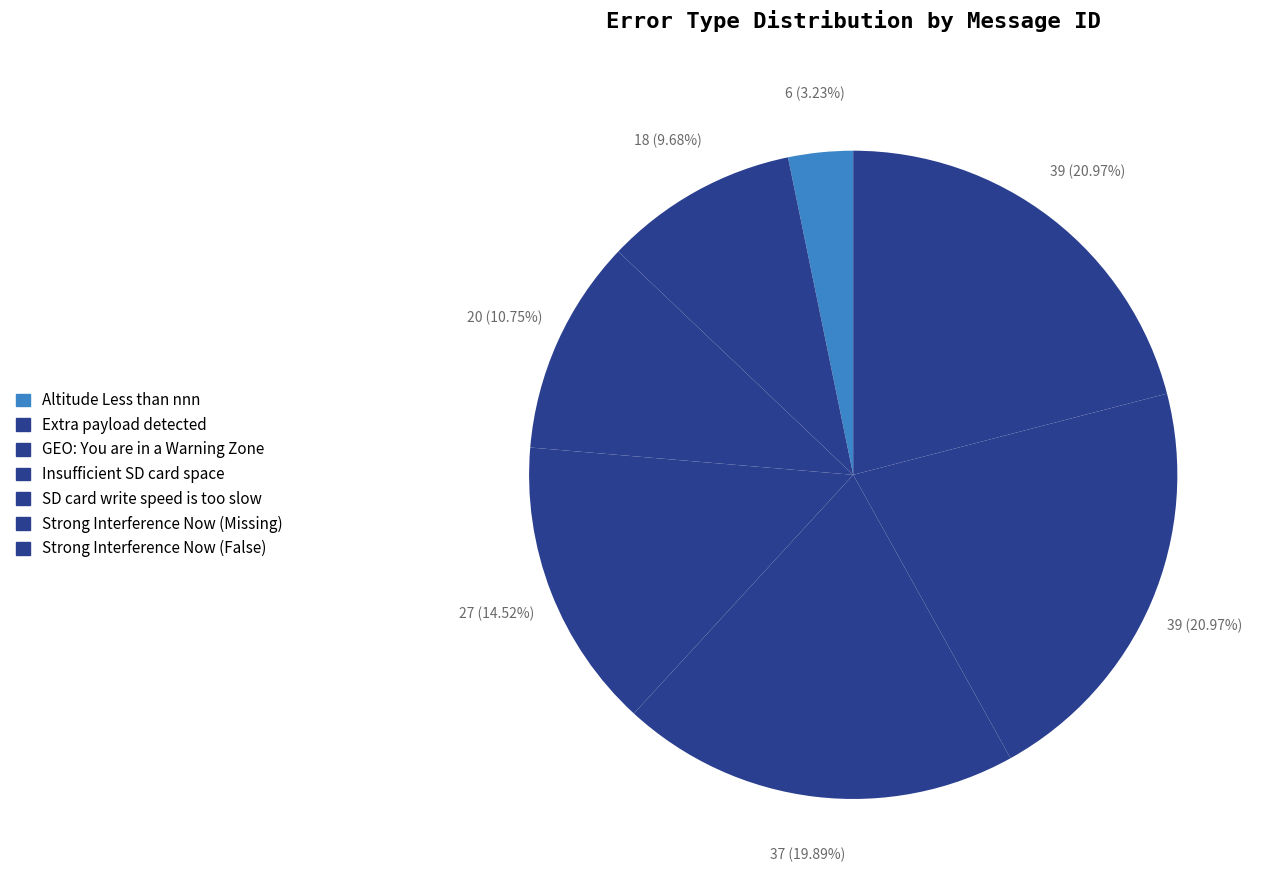

How many segments does this pie chart have?

7